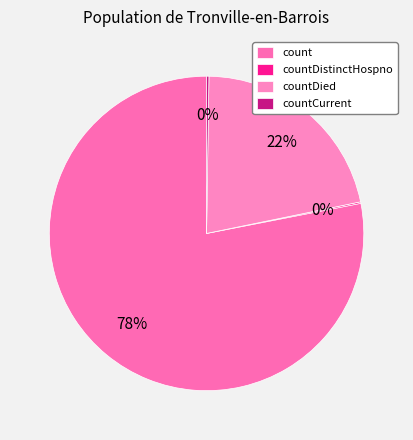

To the nearest percent, what is the average slice percentage?

25%